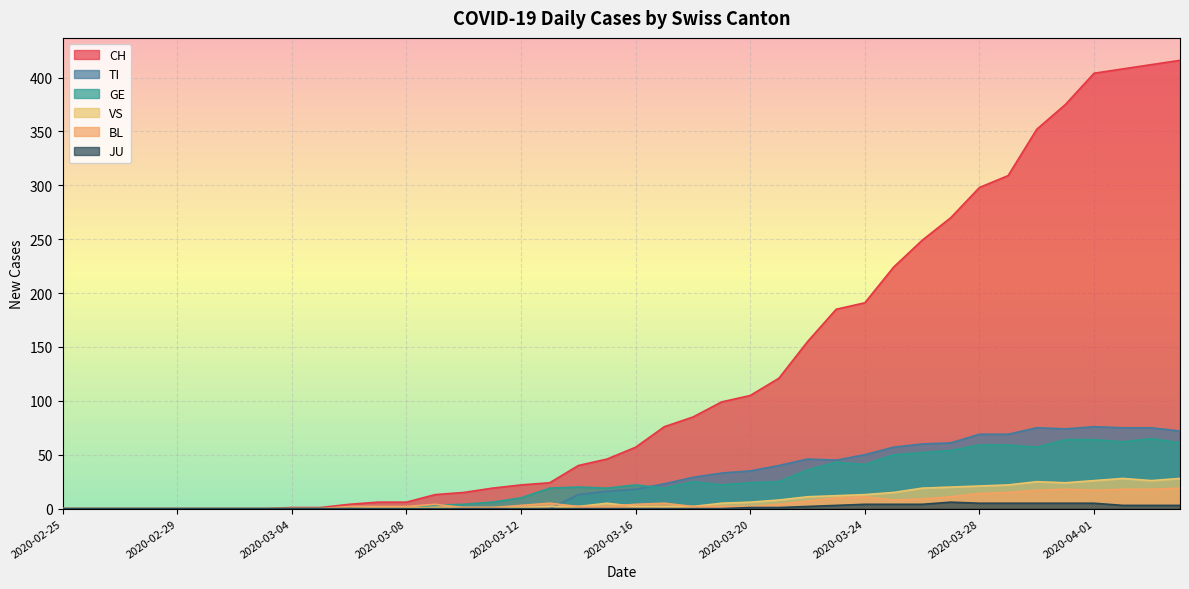

Between 2020-03-04 and 2020-04-01, which is larger?

2020-04-01